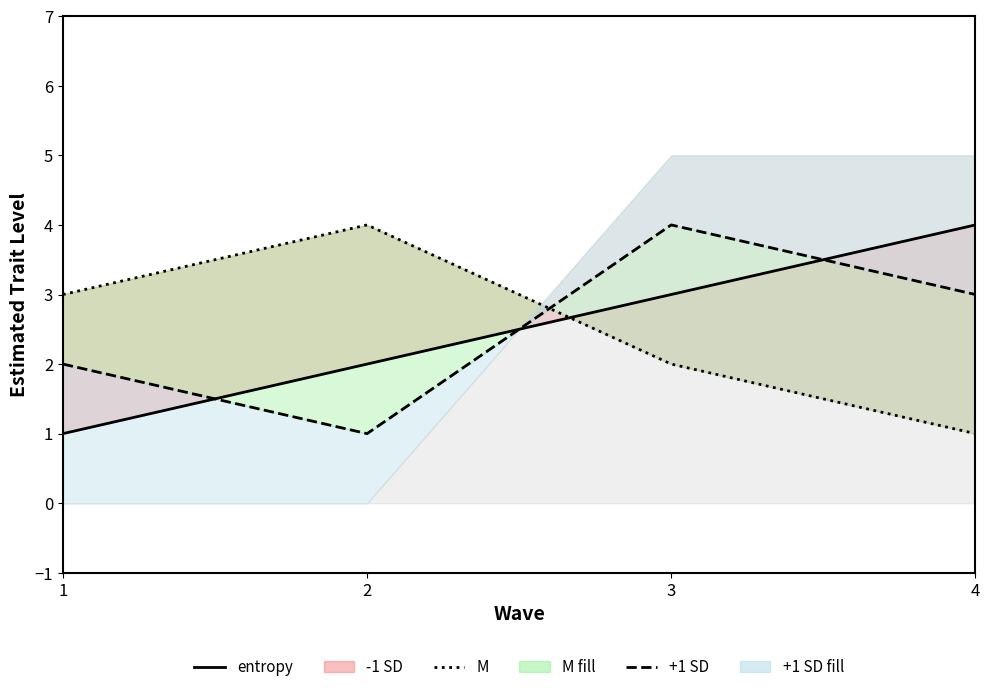

Which series ends up on top after the final intersection of M and +1 SD?

+1 SD